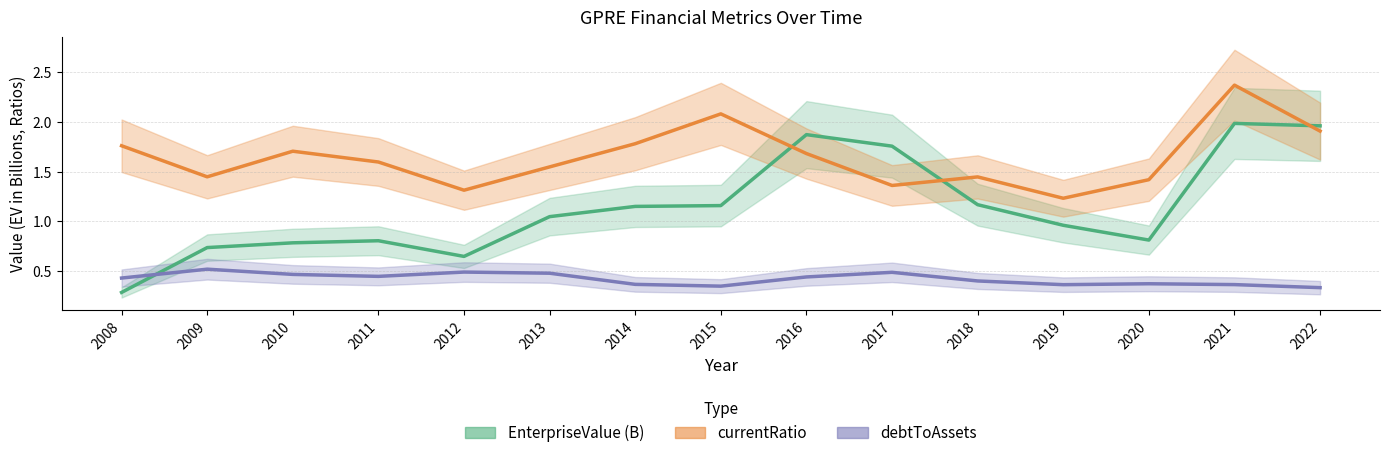

At which category is the sum across all series the highest?

2021